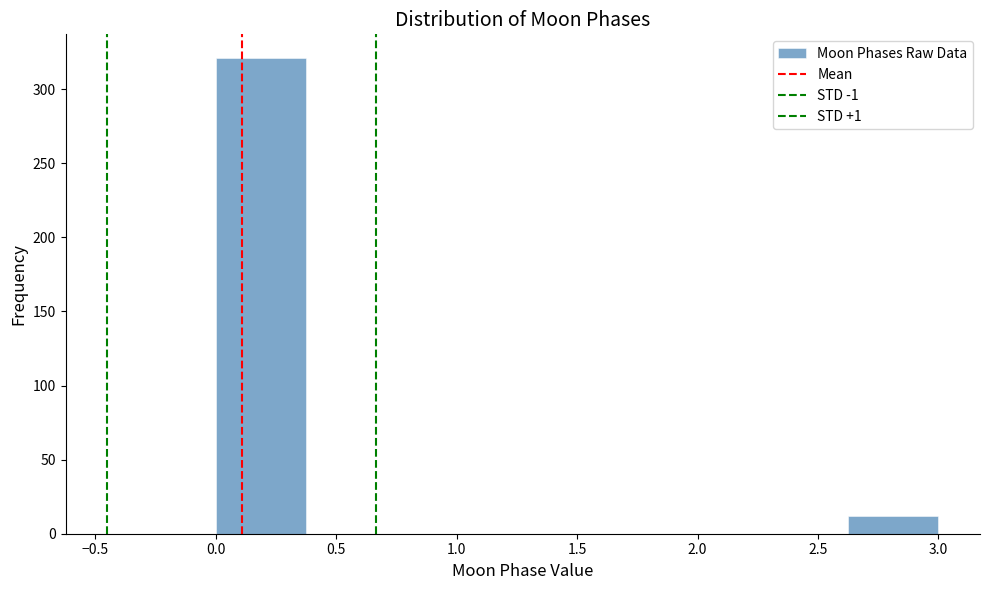

What is the height of the bar covering 2.625 to 3.000 on the x-axis? Neither the bar edges nor the heights are printed on the chart, so give them approximately, as read against the axes.

10